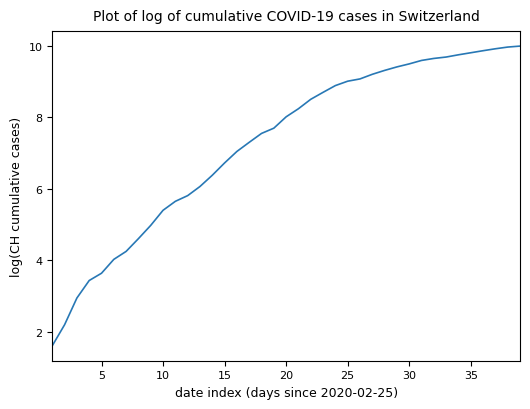

What is the difference between the maximum and minimum values?

8.4